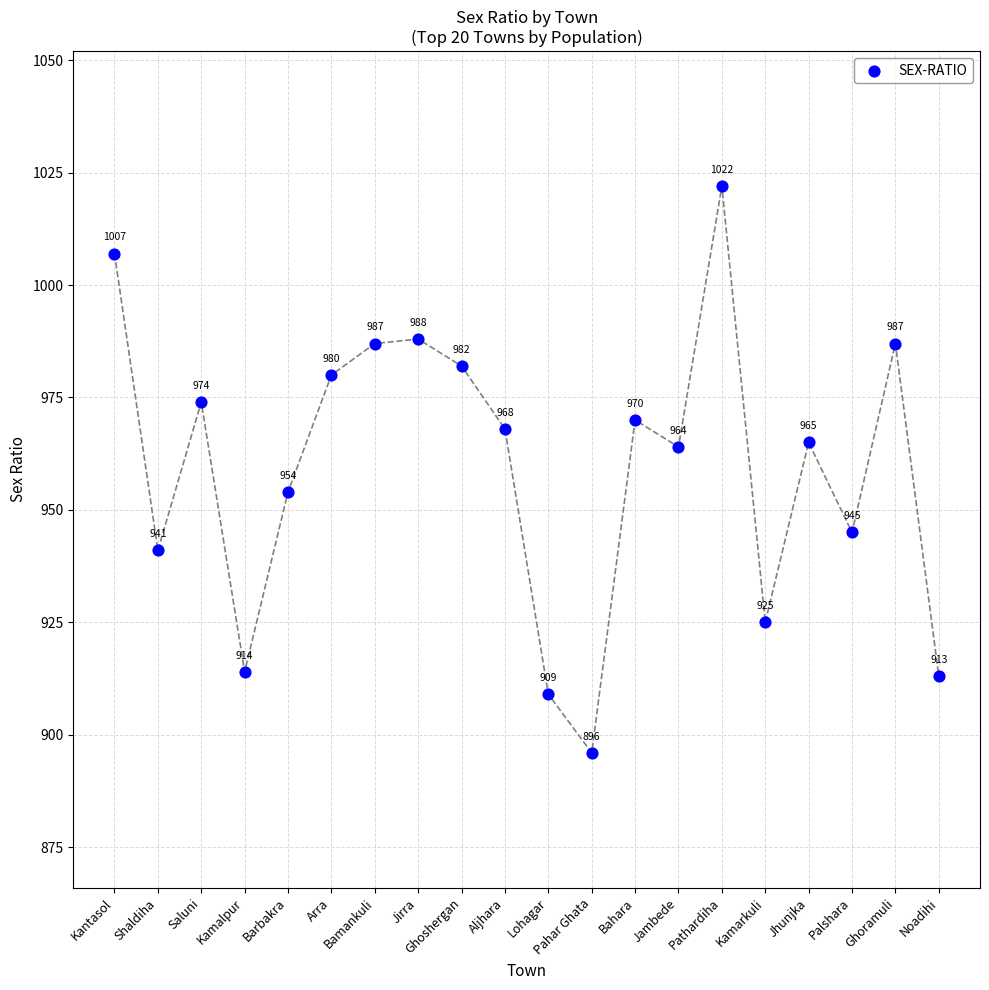

What is the range of Y values (max minus min)?

126